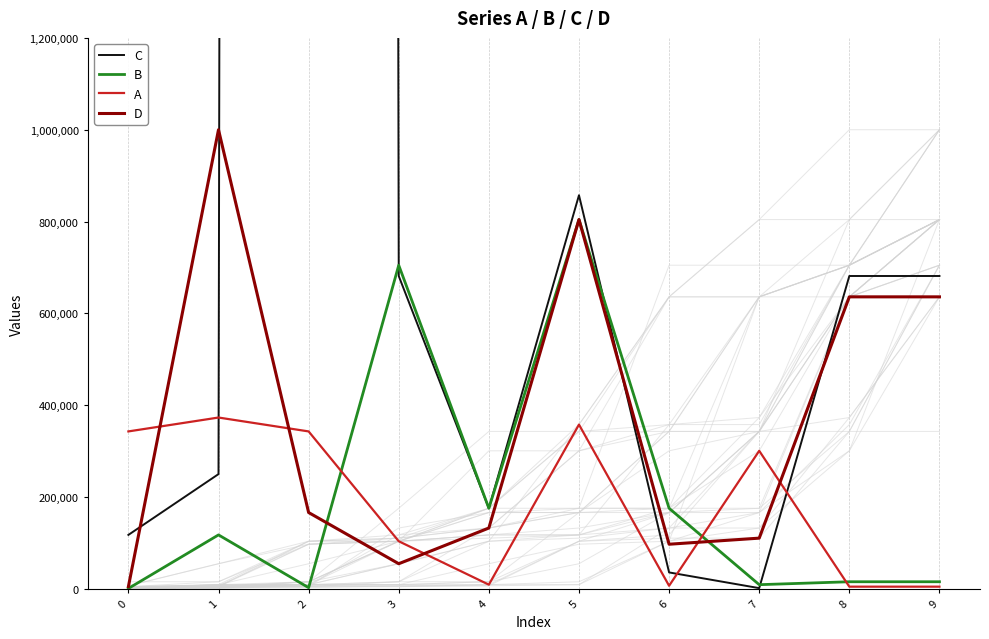

What is the value of the C point at the 3rd from the left?

99999999